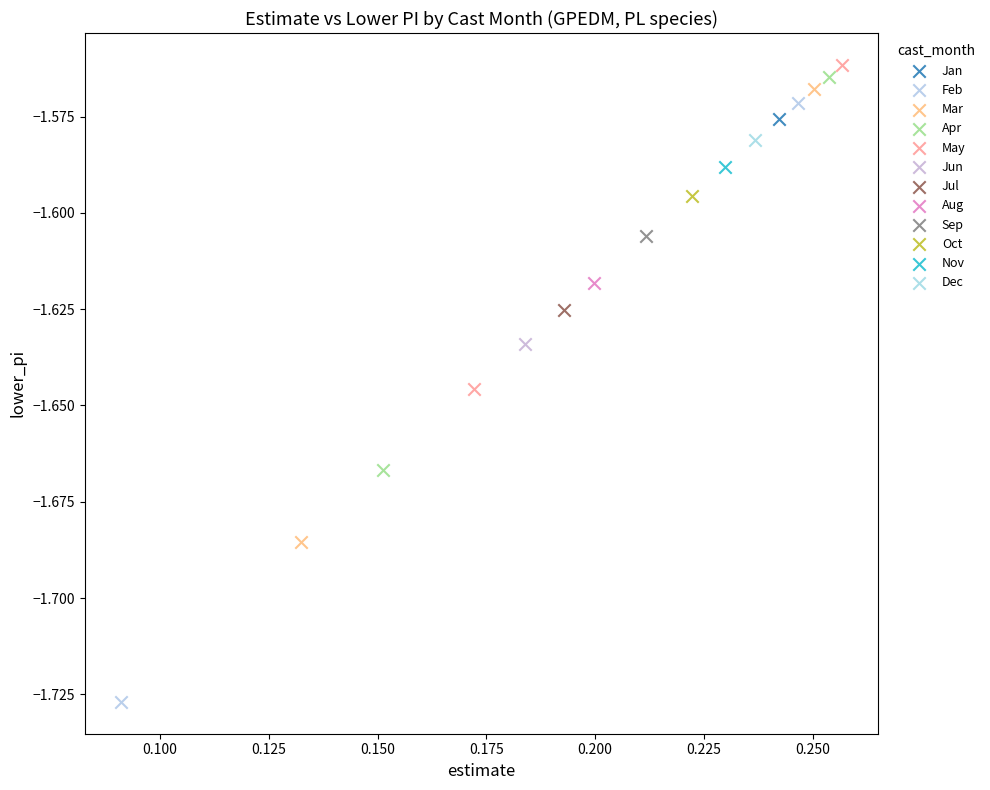

What are all the series names shown in the legend?

Jan, Feb, Mar, Apr, May, Jun, Jul, Aug, Sep, Oct, Nov, Dec